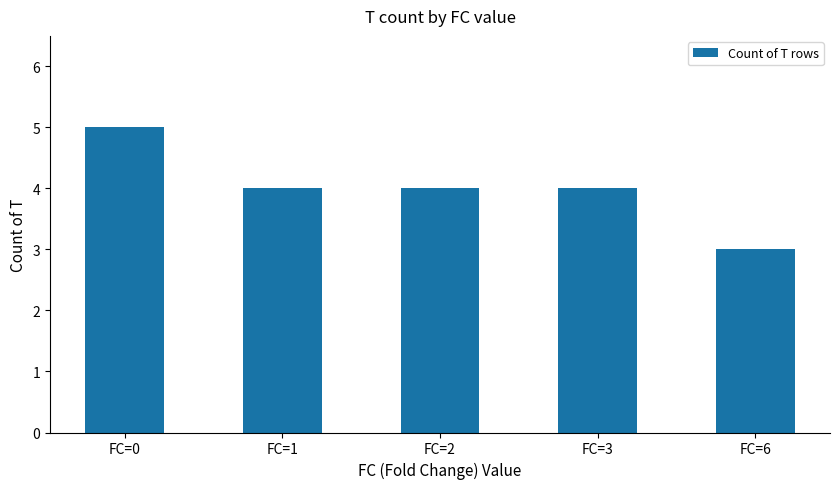

Count the number of categories in the chart.

5